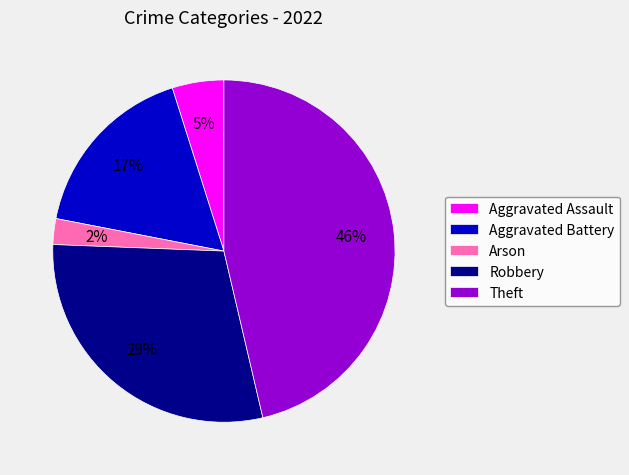

To the nearest percent, what is the difference between the largest and smallest slice percentages?

44%